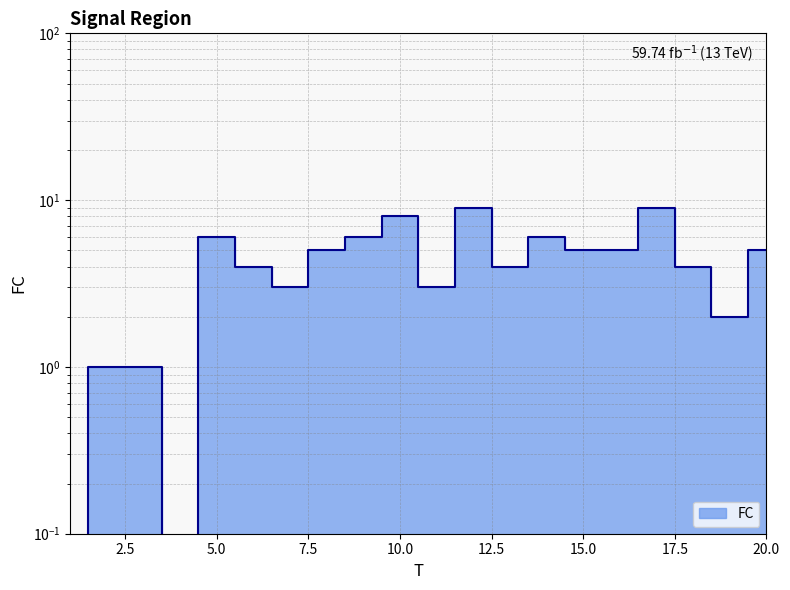

What is the value of the 18th point from the left?

4